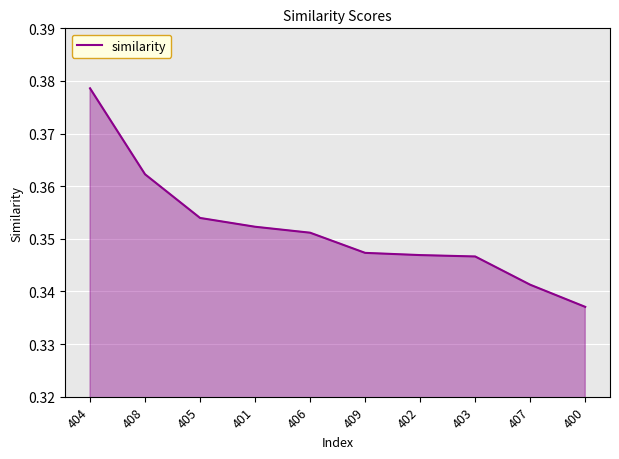

What position from the left is 403?

8